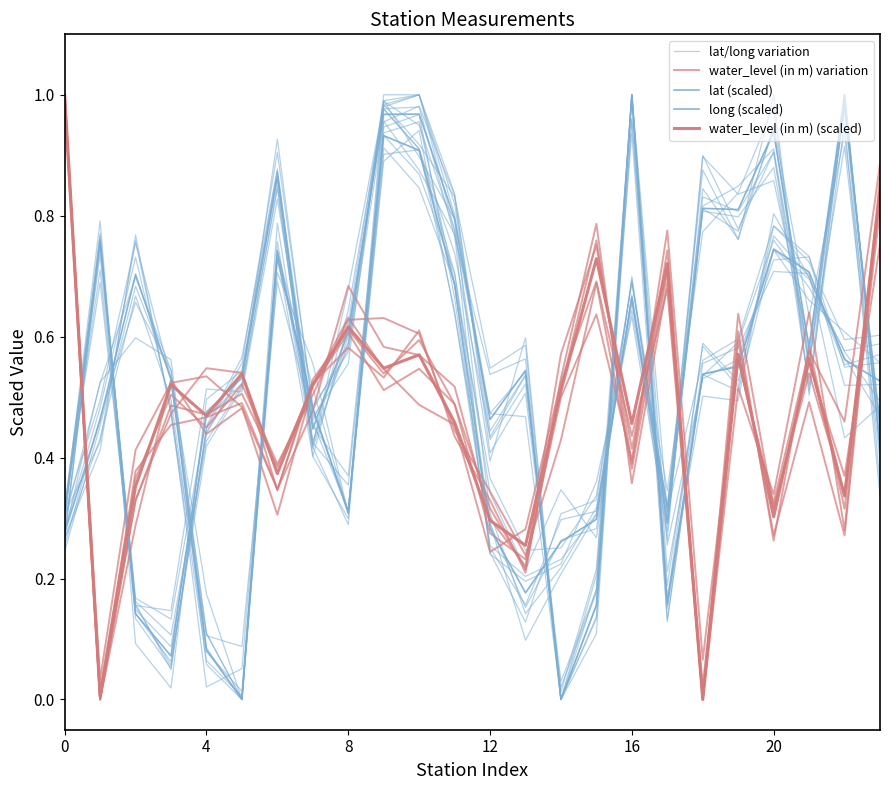

Is the value of lat (scaled) at 19 greater than the value of water_level (in m) (scaled) at 13?

Yes